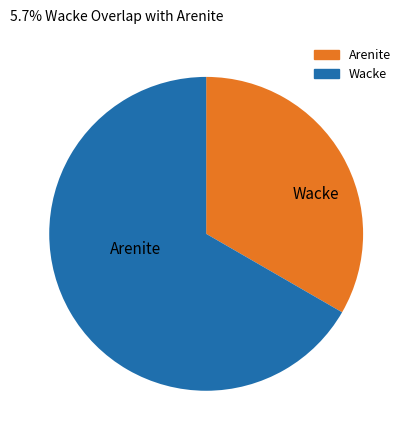

Rank the categories by value from highest to lowest.

Wacke, Arenite